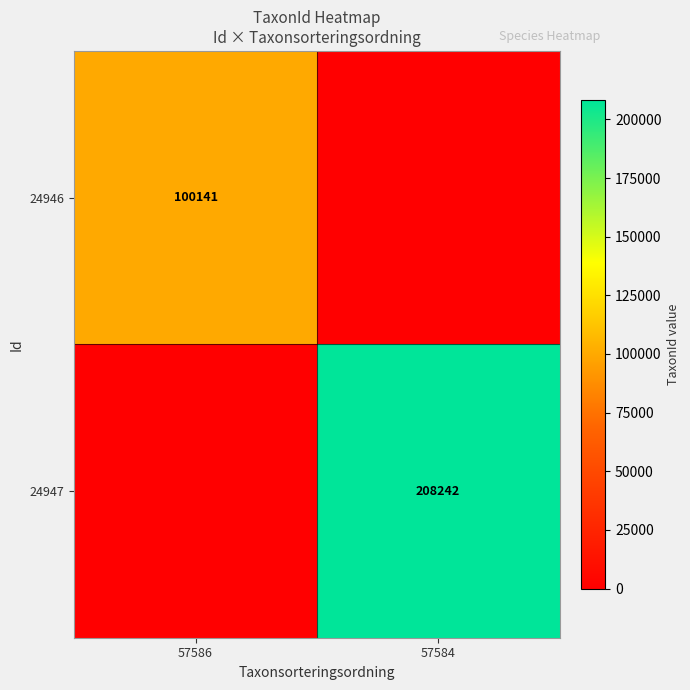

The value of 24947 at 57584 is 208242. True or false?

True